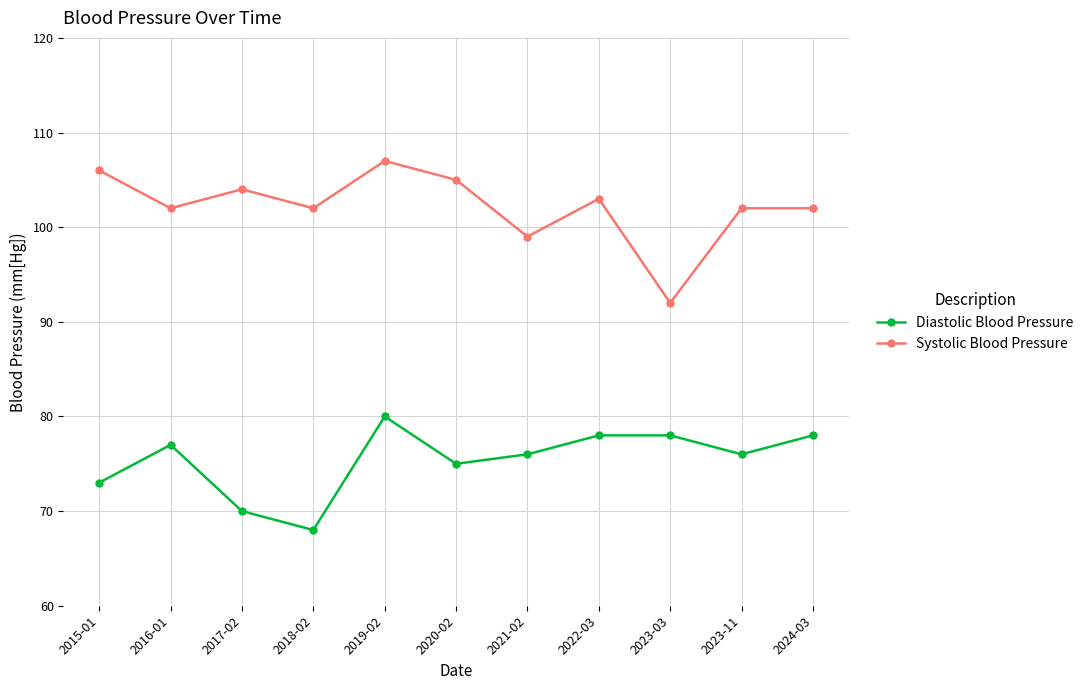

Reading left to right, transcribe all the data shown in this chart.

Diastolic Blood Pressure: 2015-01=73	2016-01=77	2017-02=70	2018-02=68	2019-02=80	2020-02=75	2021-02=76	2022-03=78	2023-03=78	2023-11=76	2024-03=78
Systolic Blood Pressure: 2015-01=106	2016-01=102	2017-02=104	2018-02=102	2019-02=107	2020-02=105	2021-02=99	2022-03=103	2023-03=92	2023-11=102	2024-03=102